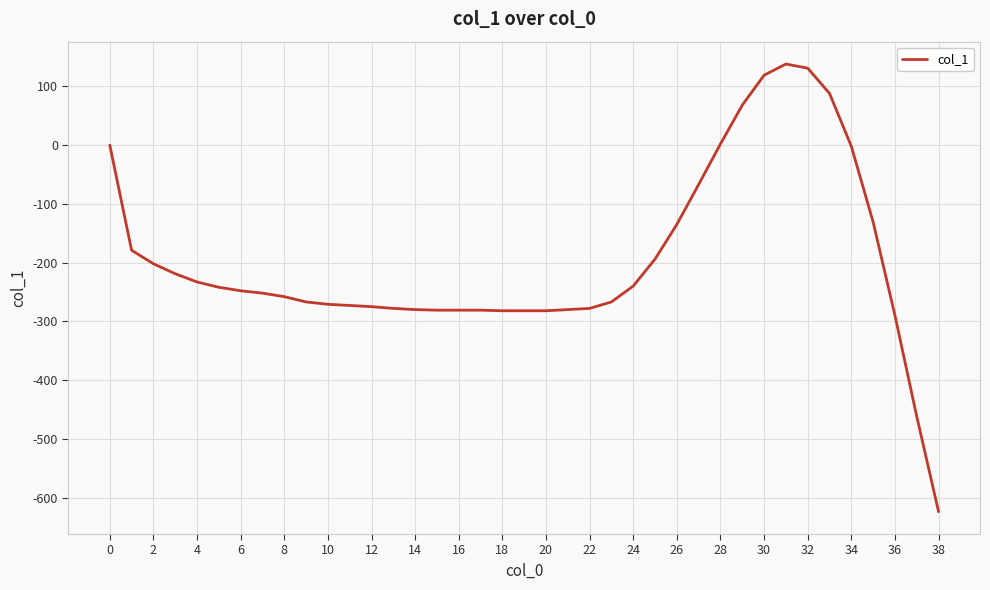

What is the greatest value displayed?

138